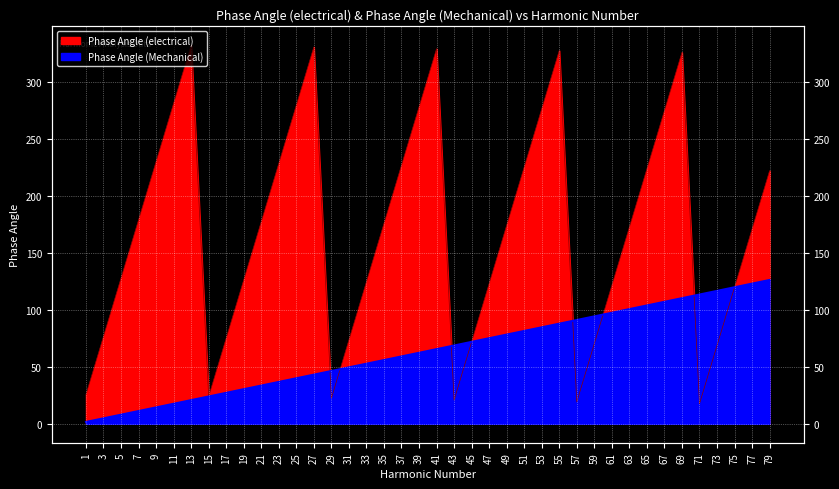

How many interior local valleys does the Phase Angle (electrical) series have?

5